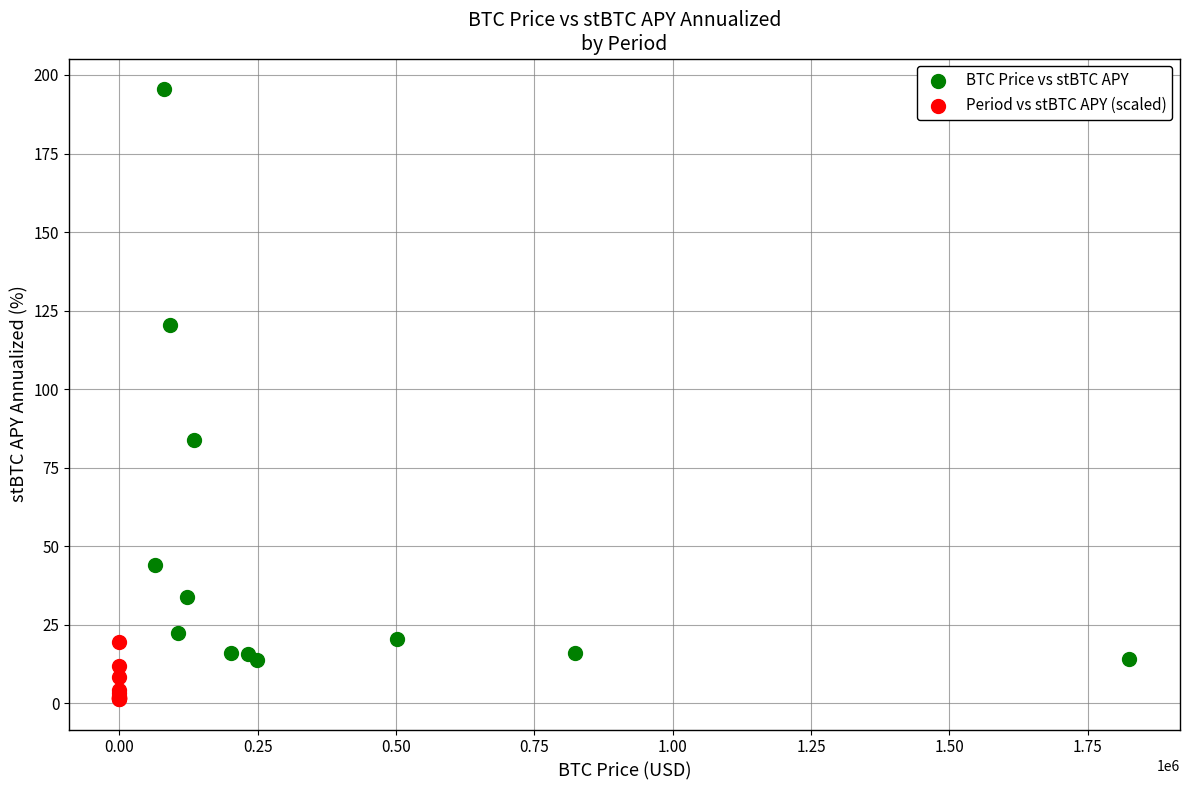

Which series has the widest spread of Y values?

BTC Price vs stBTC APY